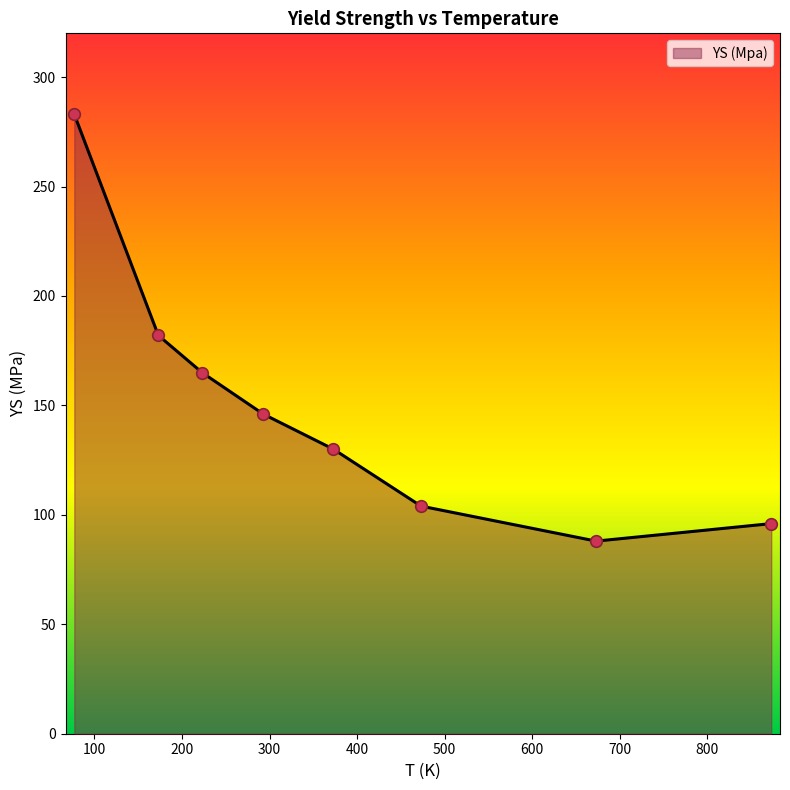

How many interior local valleys (lower than both neighbors) does the data have?

1